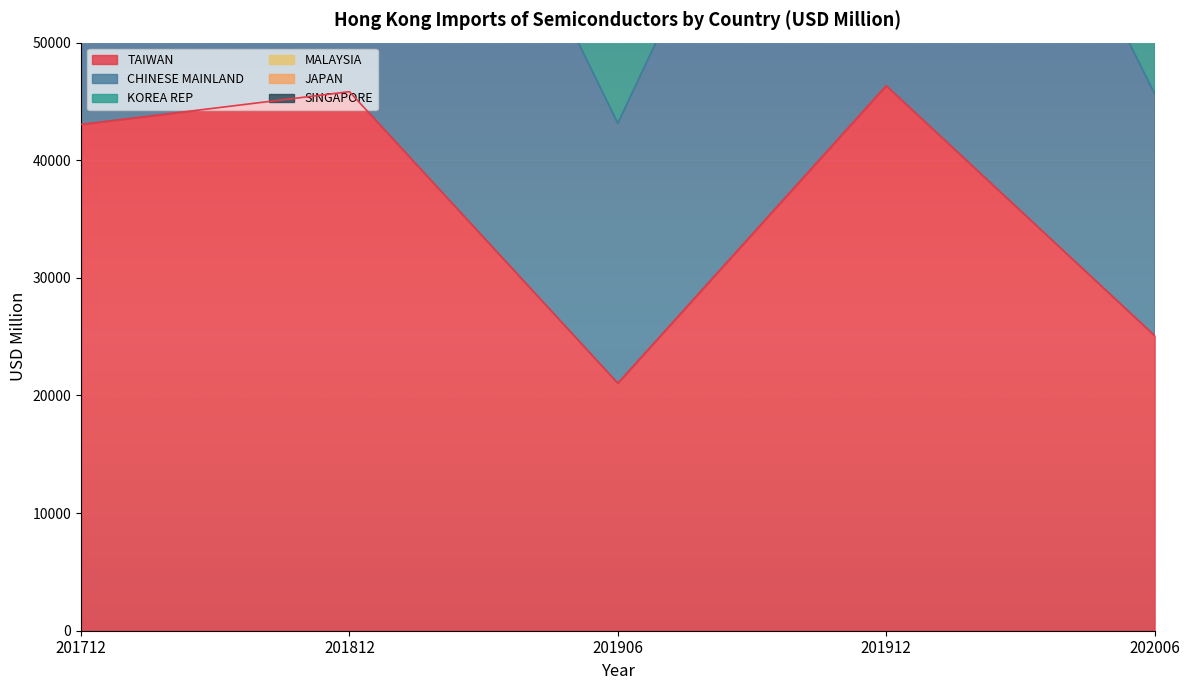

True or false: CHINESE MAINLAND and TAIWAN intersect in this chart.

False